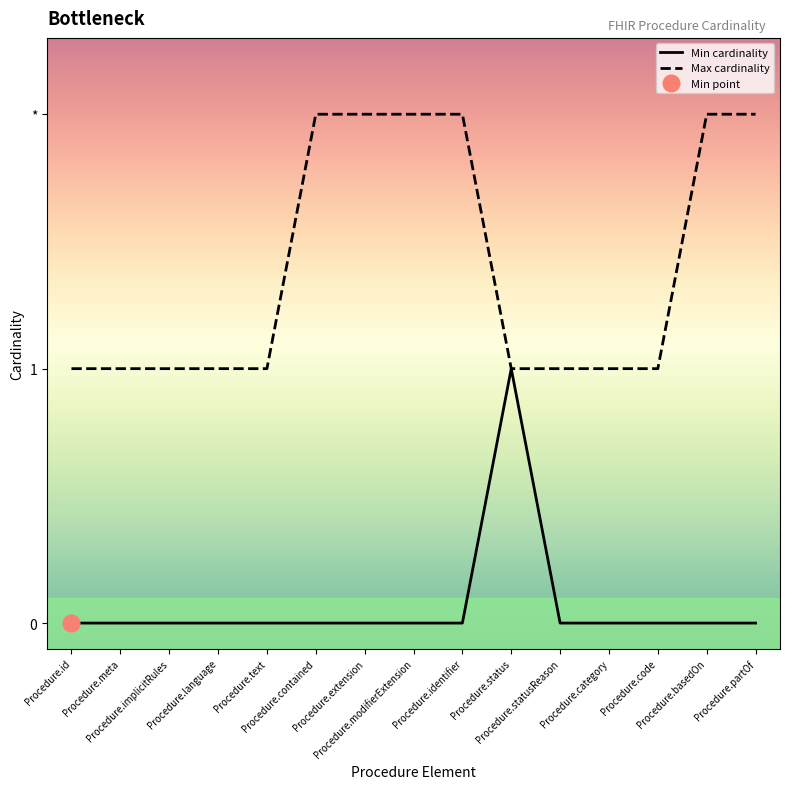

At which category is the sum across all series the highest?

Procedure.contained